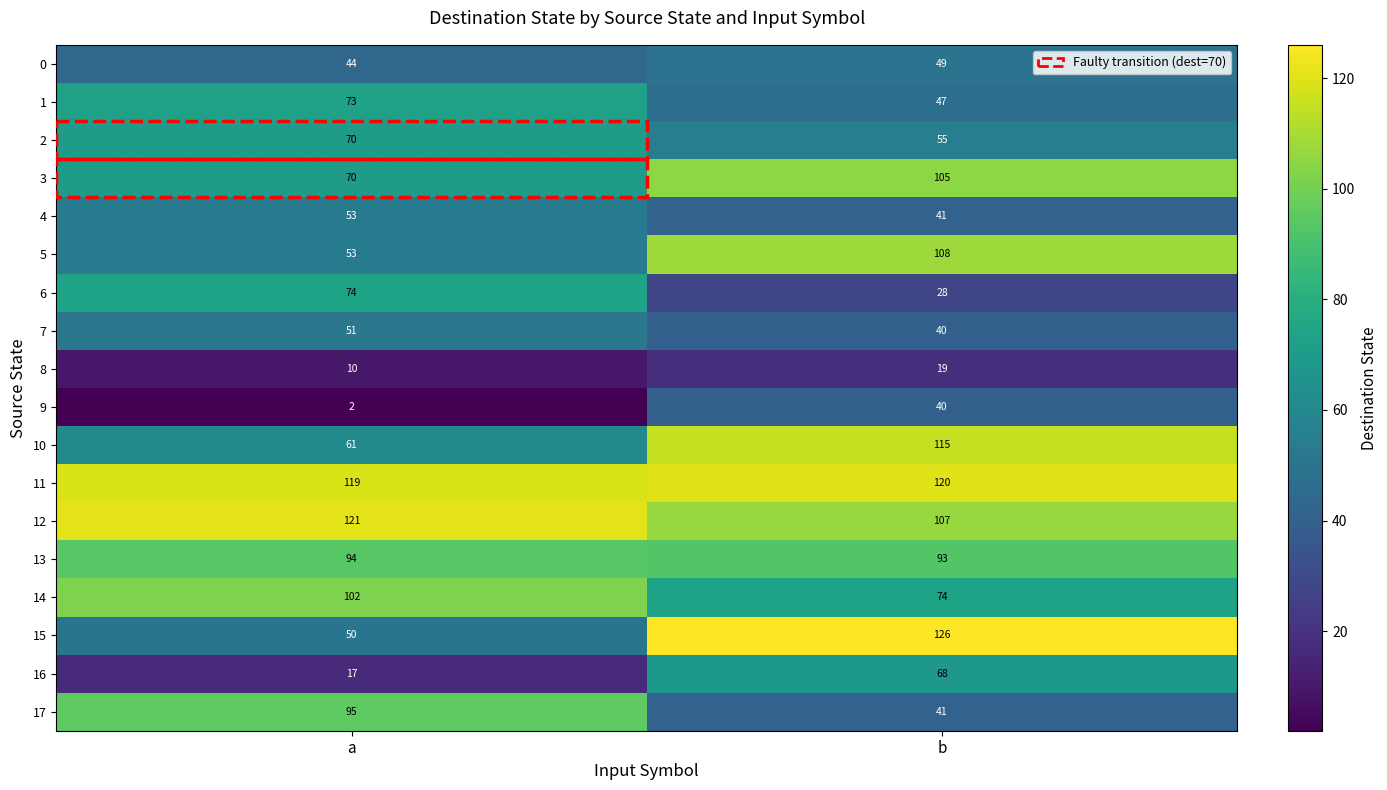

Which label corresponds to the largest value in the chart?

b